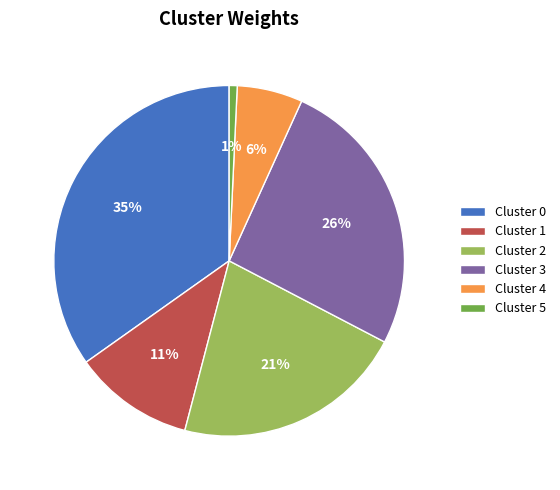

Does any single category account for the majority?

No